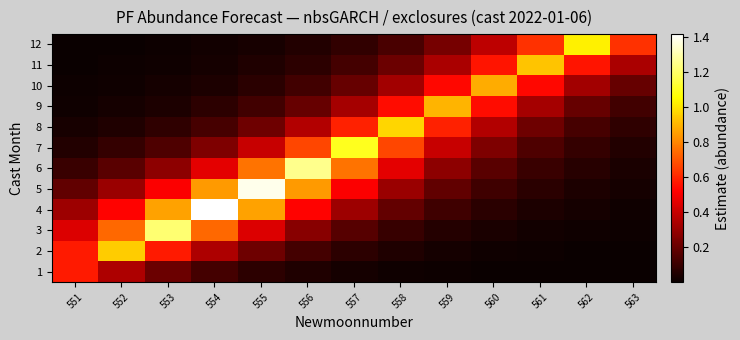

At which category is the sum across all series the highest?

555